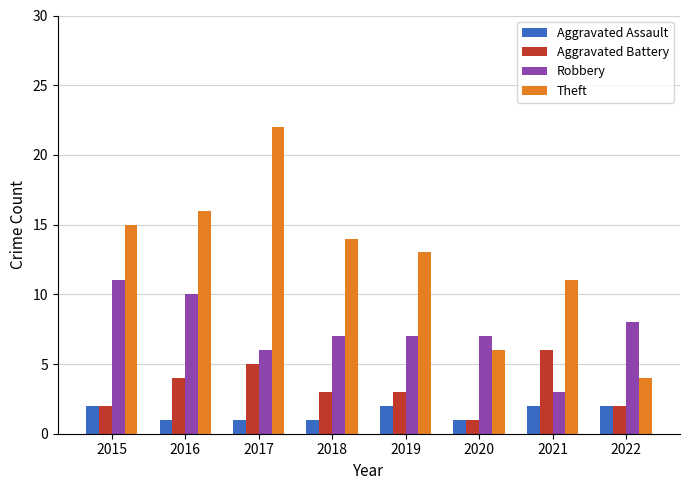

Reading left to right, list all the values displayed in this chart.

Aggravated Assault: 2	1	1	1	2	1	2	2
Aggravated Battery: 2	4	5	3	3	1	6	2
Robbery: 11	10	6	7	7	7	3	8
Theft: 15	16	22	14	13	6	11	4